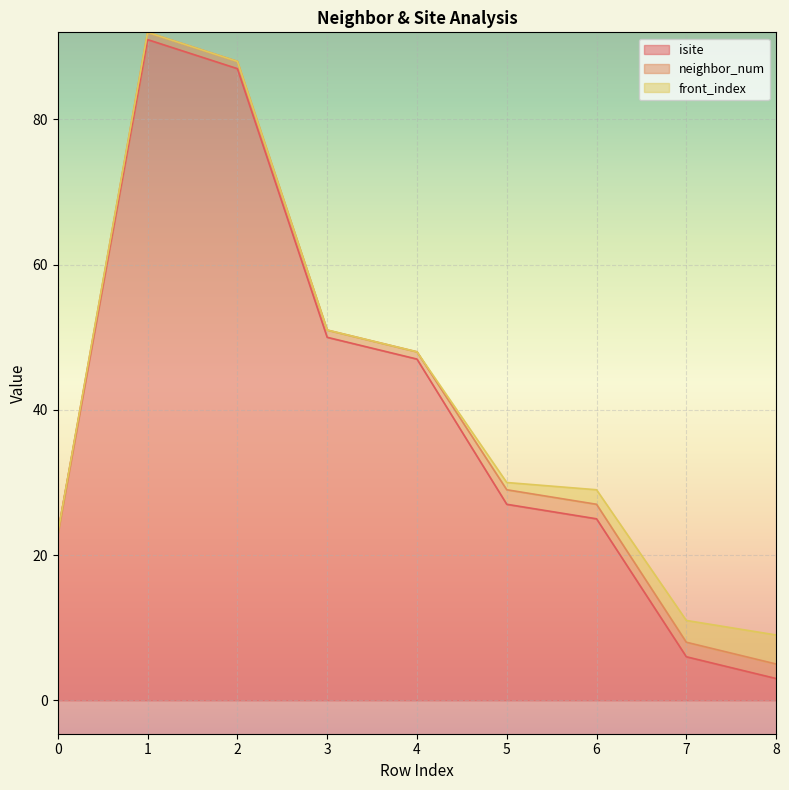

The isite series shows 6 at 5. True or false?

False